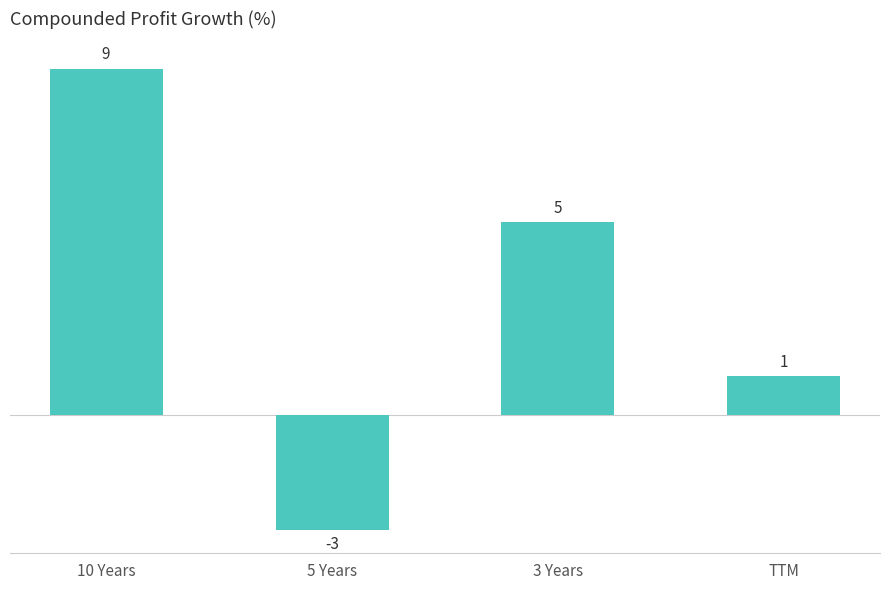

What value does the data have at 3 Years?

5